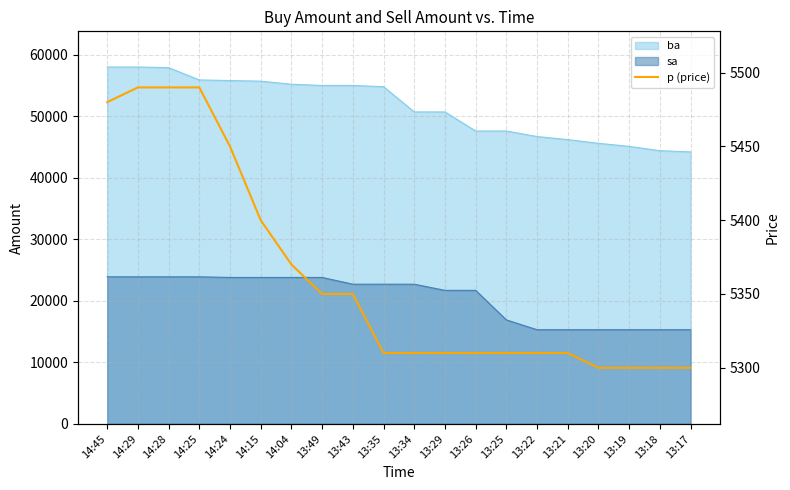

Where does the data first go above 5310?

14:45